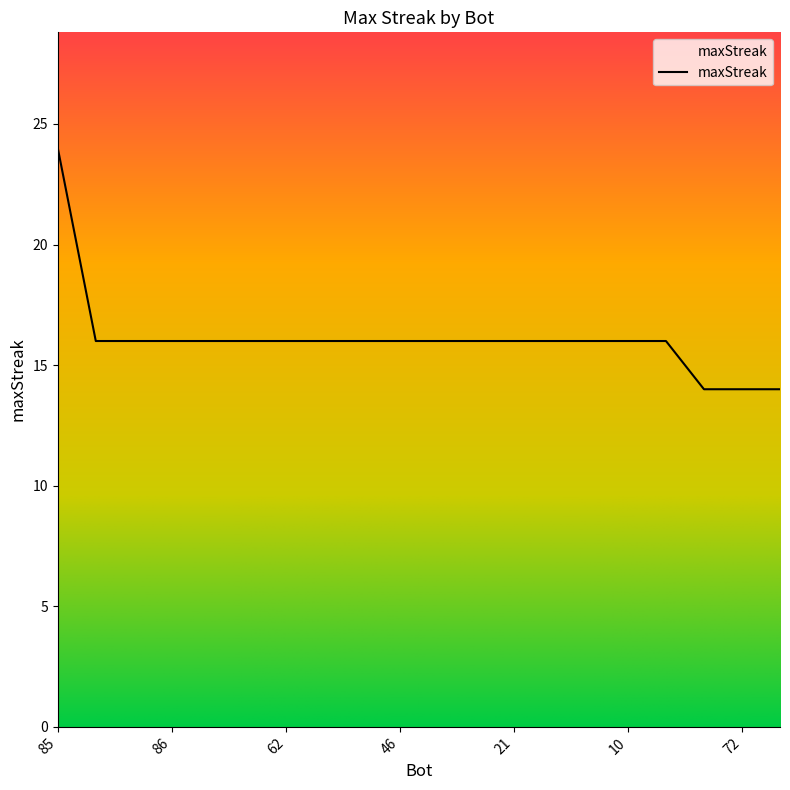

What is the smallest value displayed?

14